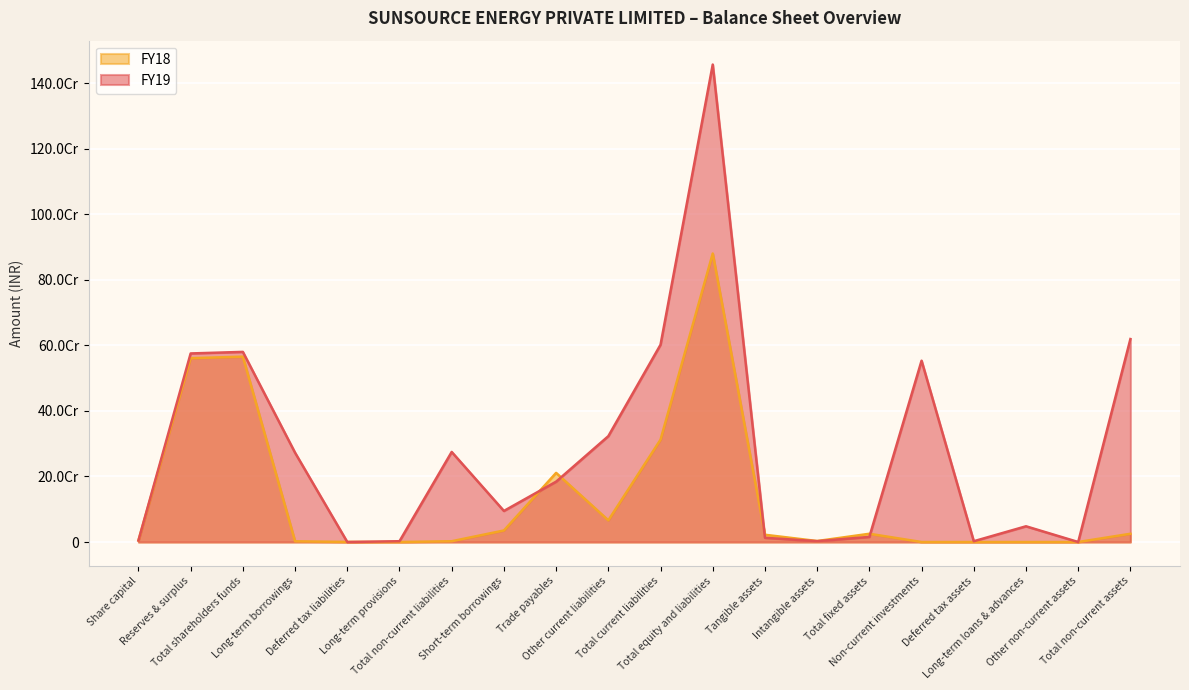

What is the average value of the FY18 series?

135820607